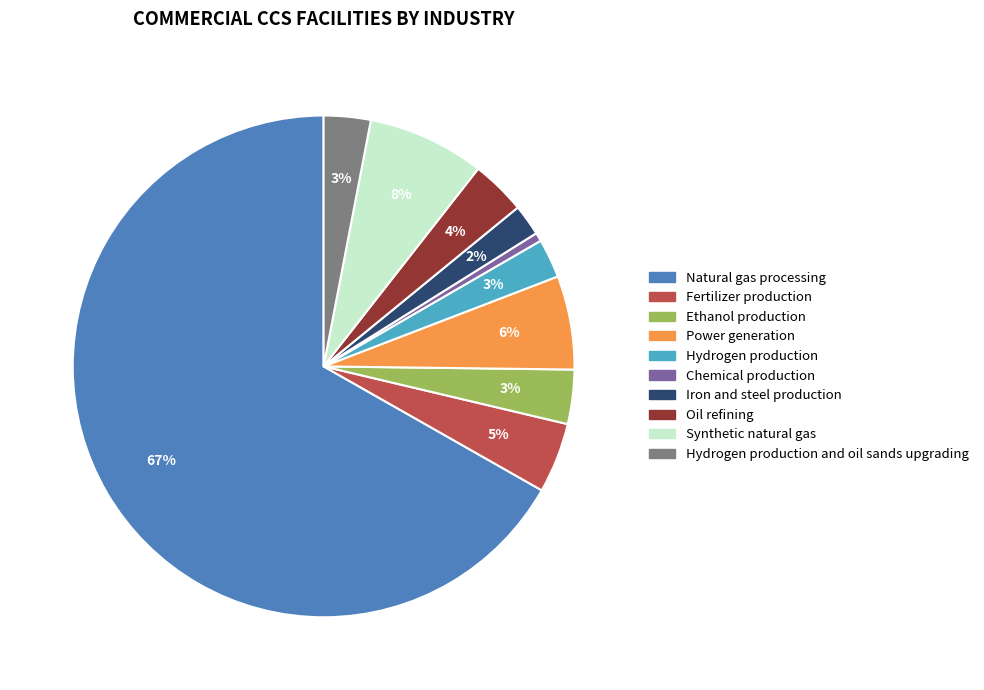

Count the number of slices in the pie.

10